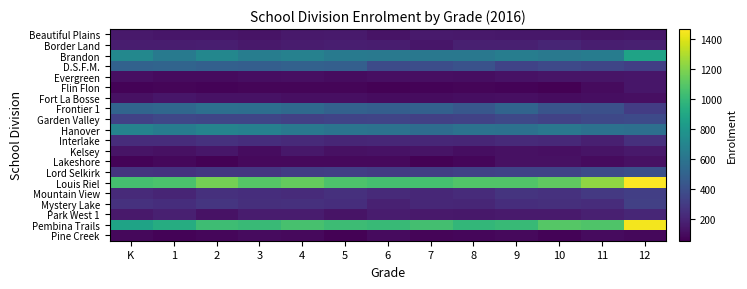

Reading left to right, extract all data points from this chart.

Beautiful Plains: K=150	1=138	2=135	3=129	4=147	5=157	6=129	7=154	8=151	9=141	10=145	11=130	12=135
Border Land: K=166	1=168	2=170	3=151	4=158	5=170	6=167	7=140	8=177	9=176	10=196	11=173	12=174
Brandon: K=715	1=635	2=705	3=652	4=674	5=636	6=623	7=618	8=619	9=652	10=625	11=648	12=874
D.S.F.M.: K=497	1=508	2=485	3=477	4=489	5=478	6=378	7=386	8=407	9=335	10=367	11=346	12=317
Evergreen: K=108	1=94	2=93	3=106	4=111	5=99	6=112	7=108	8=103	9=122	10=133	11=131	12=135
Flin Flon: K=67	1=69	2=66	3=71	4=72	5=71	6=60	7=67	8=69	9=68	10=52	11=91	12=138
Fort La Bosse: K=116	1=137	2=121	3=119	4=108	5=109	6=101	7=99	8=105	9=112	10=101	11=104	12=112
Frontier 1: K=511	1=527	2=569	3=562	4=535	5=489	6=475	7=487	8=439	9=510	10=419	11=400	12=304
Garden Valley: K=325	1=351	2=347	3=350	4=319	5=336	6=341	7=318	8=334	9=358	10=331	11=360	12=370
Hanover: K=683	1=644	2=683	3=671	4=627	5=599	6=586	7=554	8=583	9=580	10=616	11=582	12=569
Interlake: K=229	1=231	2=255	3=238	4=219	5=202	6=212	7=212	8=203	9=221	10=214	11=175	12=247
Kelsey: K=125	1=115	2=136	3=99	4=143	5=116	6=122	7=124	8=106	9=117	10=111	11=126	12=148
Lakeshore: K=67	1=83	2=60	3=87	4=87	5=90	6=88	7=63	8=77	9=117	10=115	11=96	12=117
Lord Selkirk: K=266	1=259	2=280	3=275	4=308	5=314	6=297	7=309	8=328	9=336	10=339	11=376	12=396
Louis Riel: K=1051	1=1066	2=1171	3=1094	4=1133	5=1070	6=1050	7=1053	8=1086	9=1081	10=1125	11=1235	12=1468
Mountain View: K=222	1=200	2=250	3=235	4=227	5=251	6=220	7=211	8=226	9=266	10=256	11=289	12=315
Mystery Lake: K=255	1=239	2=273	3=241	4=246	5=235	6=183	7=209	8=202	9=238	10=242	11=234	12=321
Park West 1: K=147	1=177	2=122	3=159	4=162	5=128	6=162	7=149	8=146	9=154	10=152	11=176	12=203
Pembina Trails: K=871	1=931	2=1027	3=1009	4=1054	5=1020	6=1006	7=1044	8=990	9=1007	10=1096	11=1078	12=1444
Pine Creek: K=82	1=66	2=75	3=96	4=86	5=63	6=91	7=72	8=75	9=86	10=66	11=93	12=80